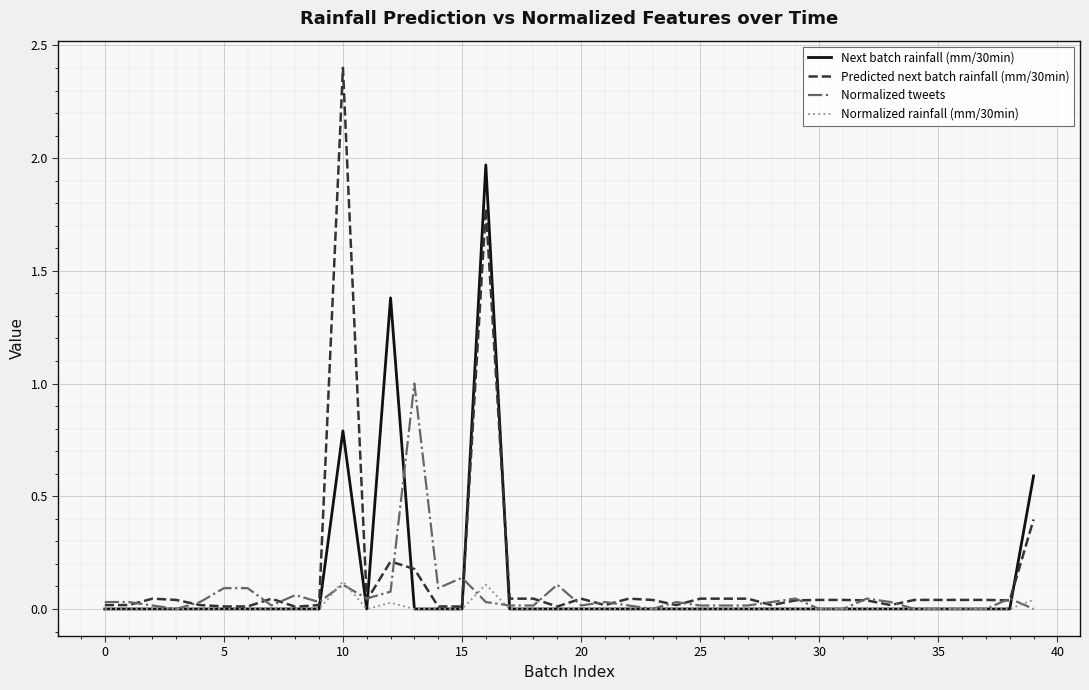

Rank the series by their average value, from highest to lowest.

Predicted next batch rainfall (mm/30min), Next batch rainfall (mm/30min), Normalized tweets, Normalized rainfall (mm/30min)